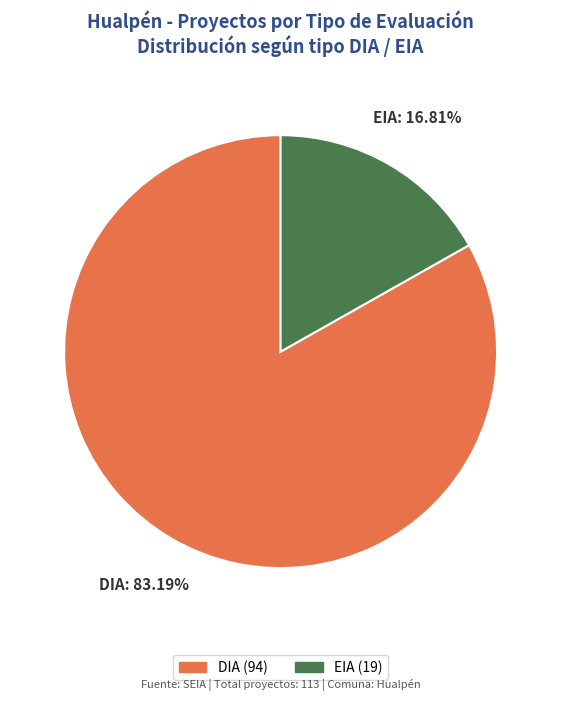

What portion of the pie excludes DIA?

16.8%